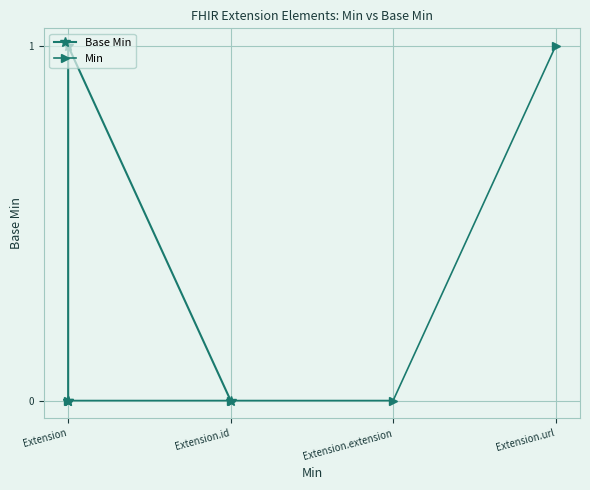

Is it true that Base Min equals -1 at Extension?

False